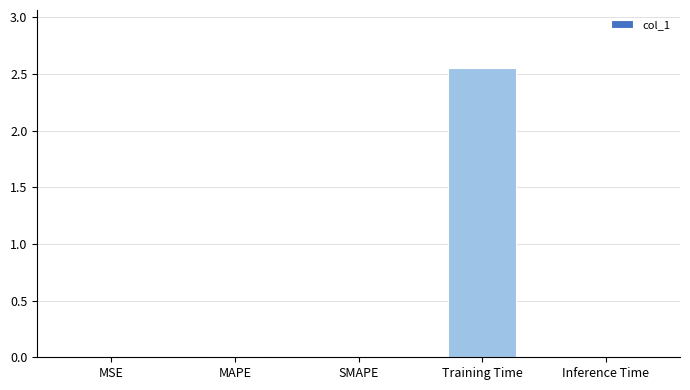

What is the change in value from Training Time to Inference Time?

-2.5